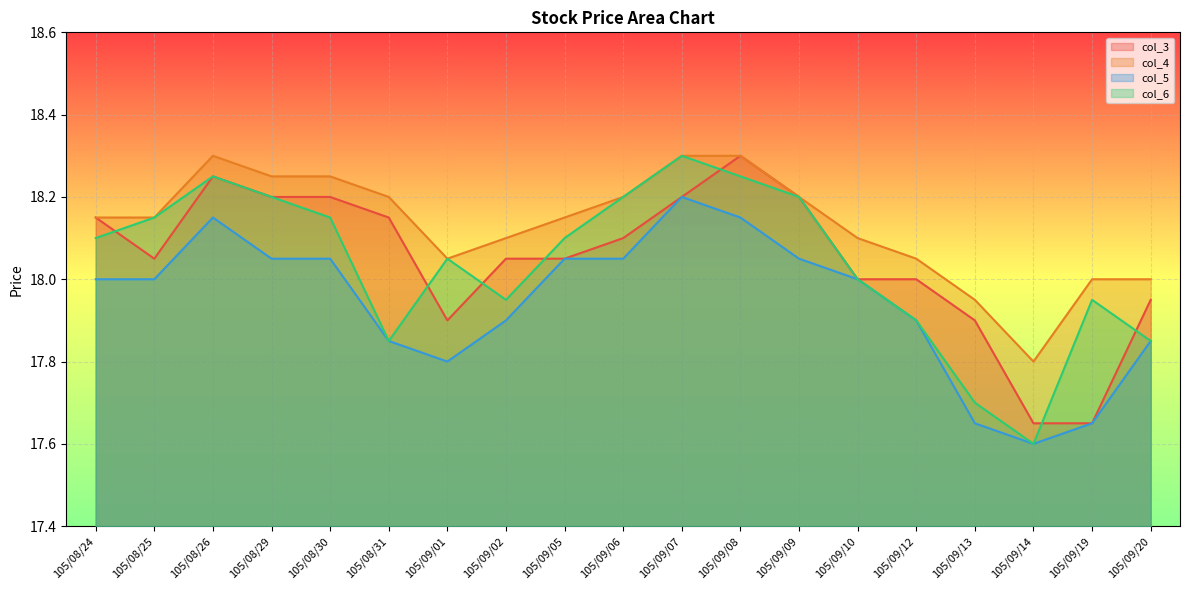

True or false: col_5 and col_6 cross at least once.

False